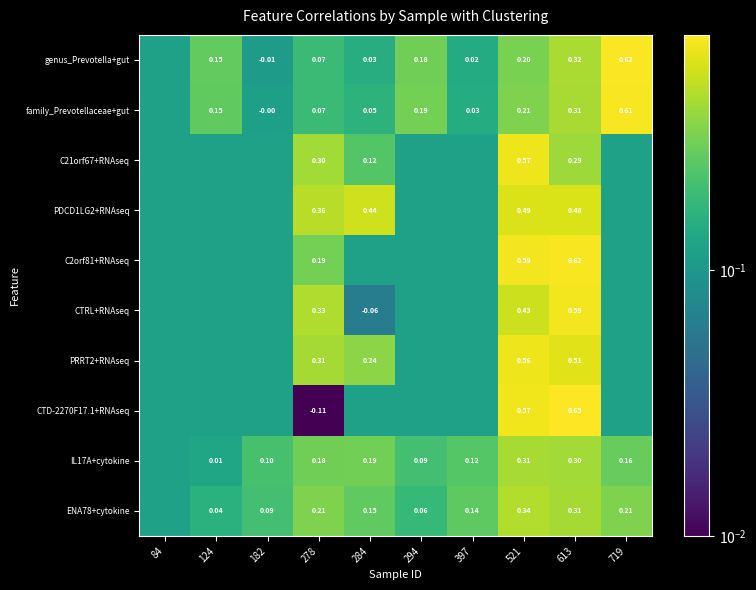

What is the difference between the highest and lowest values at 124?

0.2